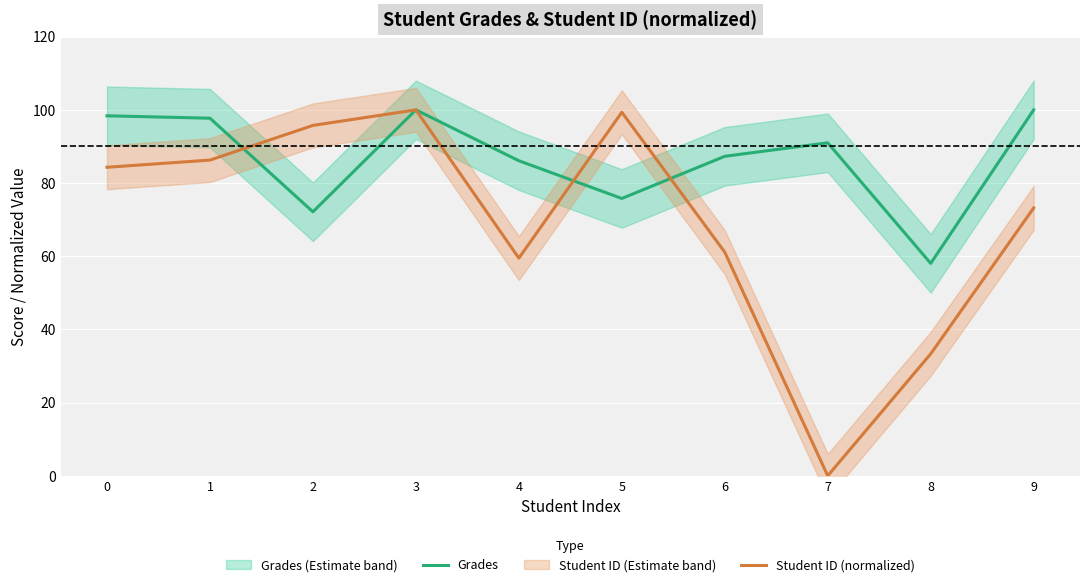

Rank the categories by Student ID (normalized) value from highest to lowest.

3, 5, 2, 1, 0, 9, 6, 4, 8, 7